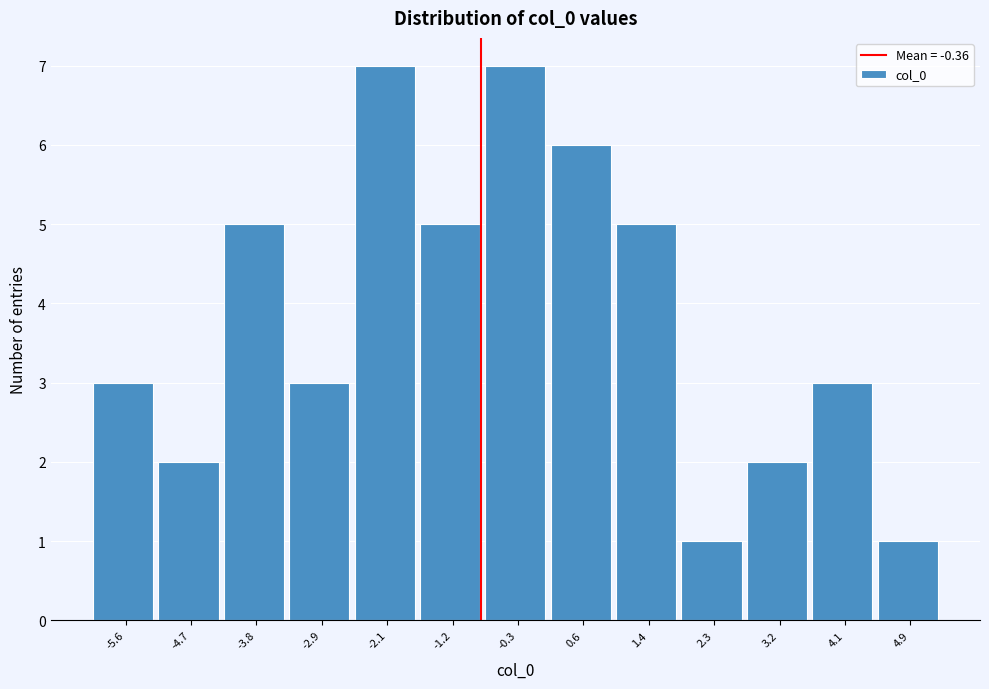

Reading left to right, transcribe all the data shown in this chart.

-5.6=3	-4.7=2	-3.8=5	-2.9=3	-2.1=7	-1.2=5	-0.3=7	0.6=6	1.4=5	2.3=1	3.2=2	4.1=3	4.9=1